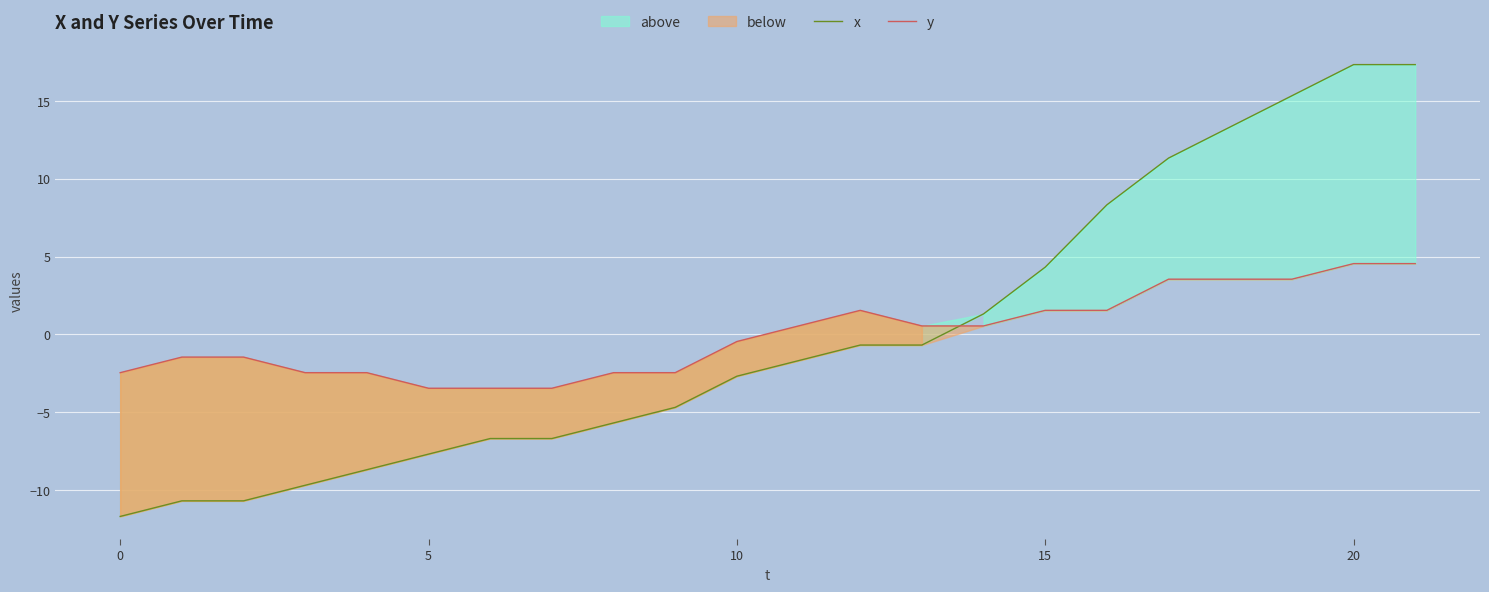

At which label does x reach its peak?

20